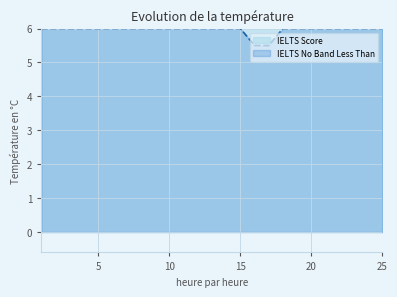

At which category does the chart reach its peak across all series?

1